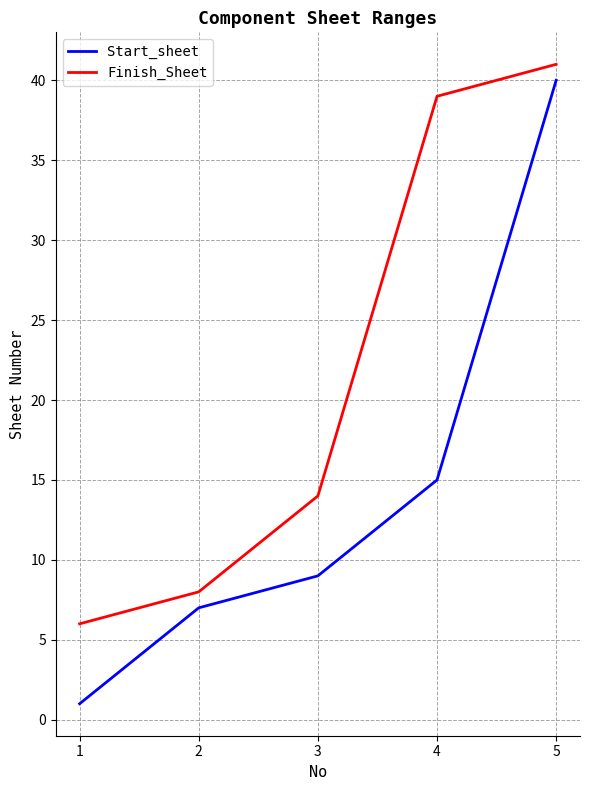

Reading right to left, extract all data points from this chart.

Start_sheet: 5=40	4=15	3=9	2=7	1=1
Finish_Sheet: 5=41	4=39	3=14	2=8	1=6